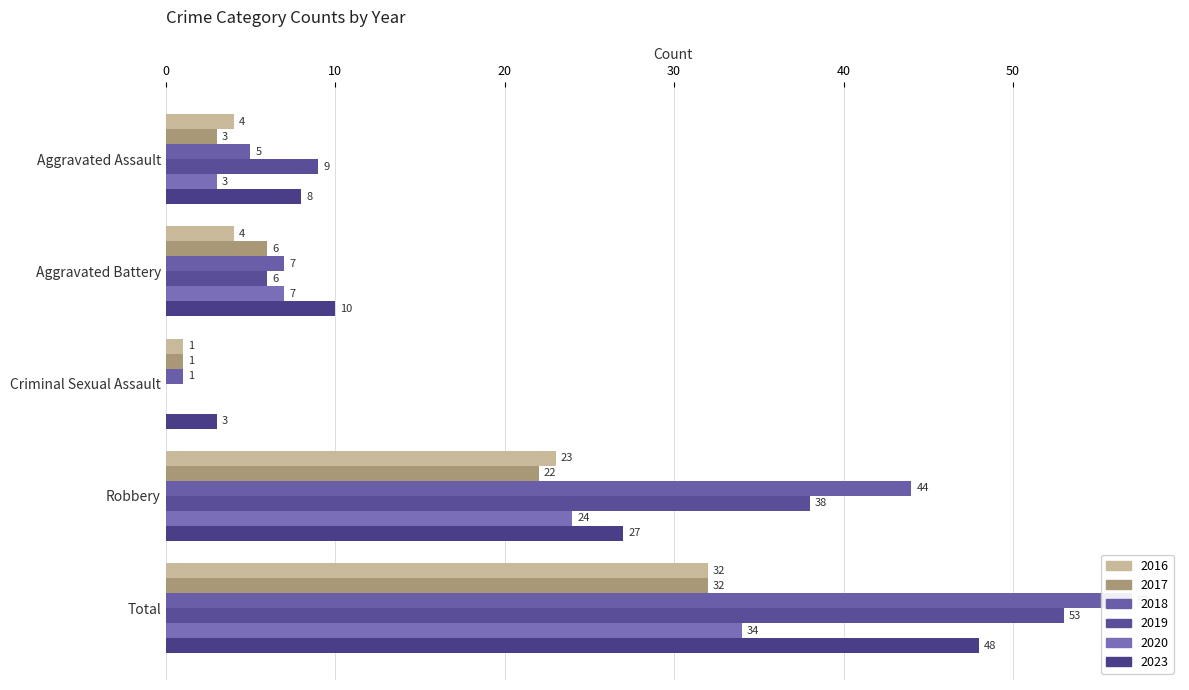

What is the difference between the 2020 values at Total and Robbery?

10